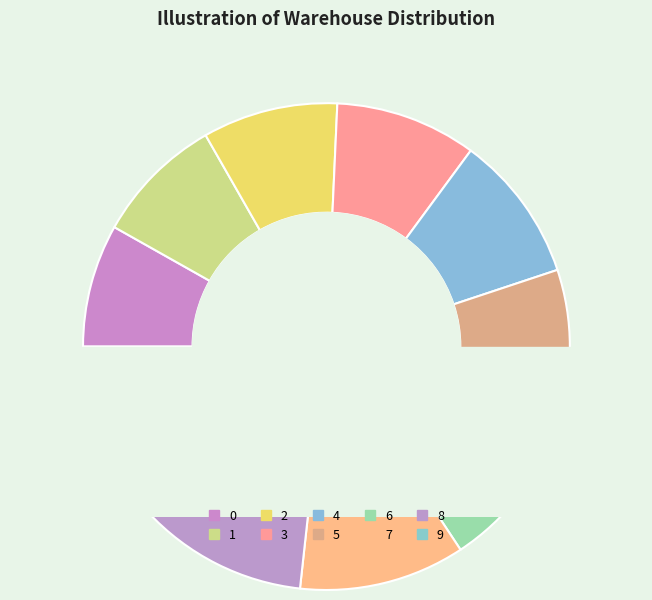

True or false: 0 accounts for 23% of the total.

False